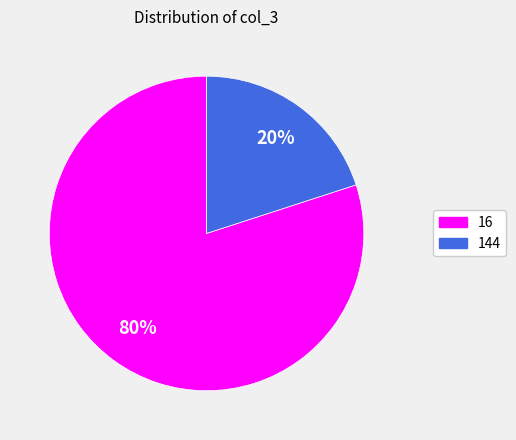

To the nearest percent, what portion does 16 represent?

80%